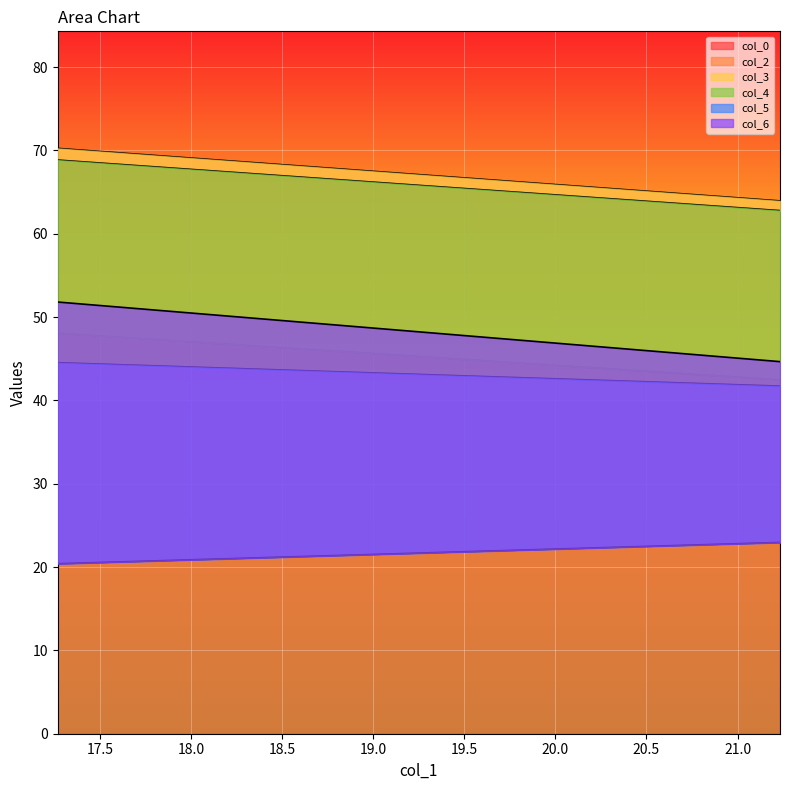

Does the chart display data point markers on the line(s)?

No